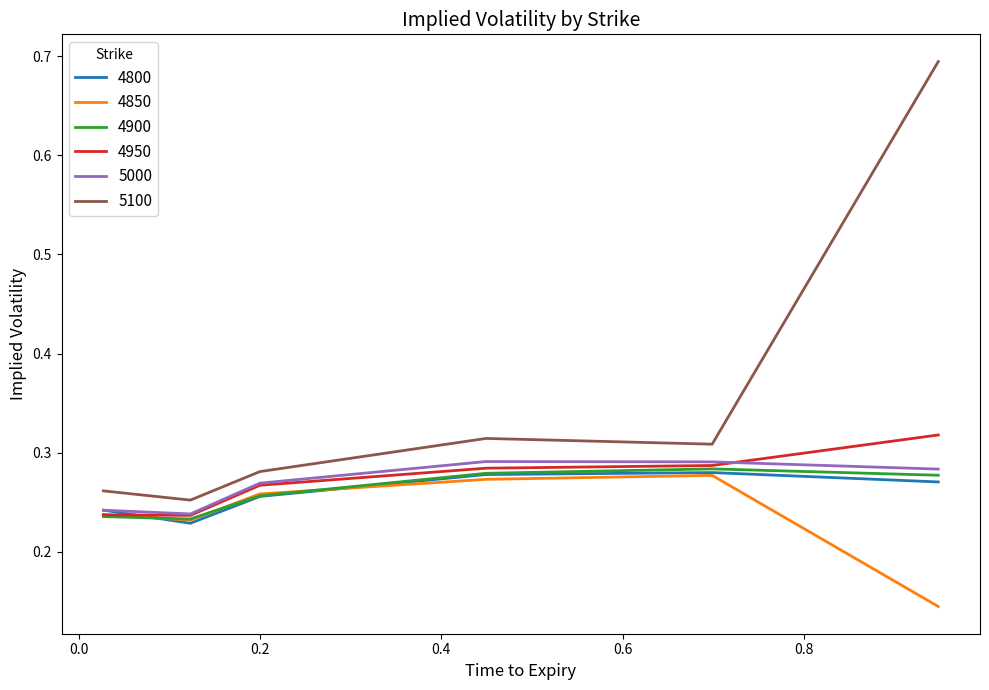

Which series has the largest total across all categories?

5100